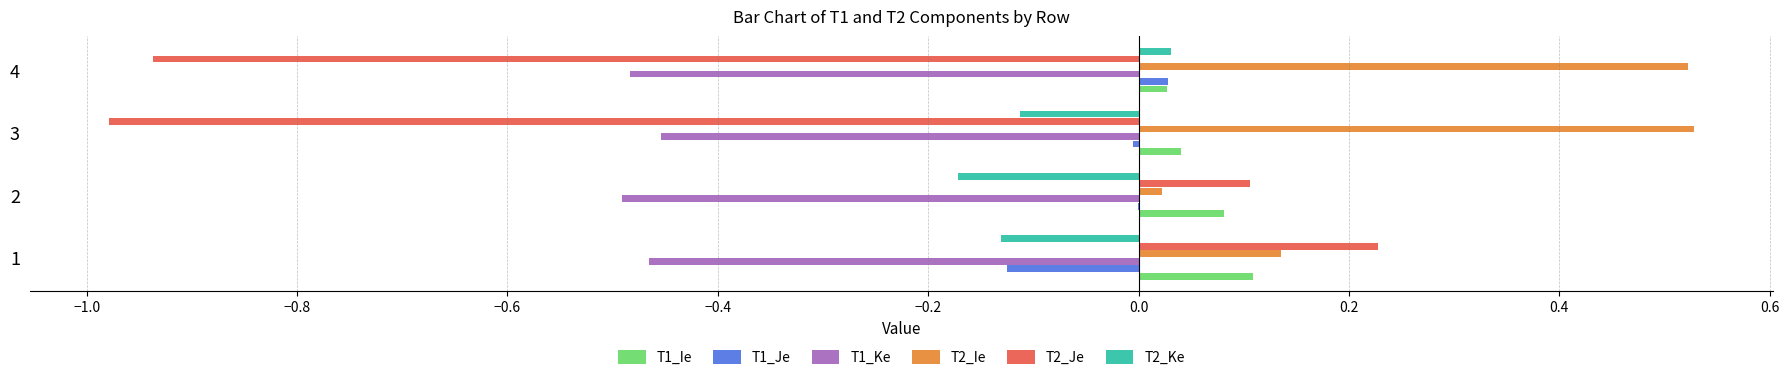

Is the value of T1_Je at 2 greater than the value of T1_Ke at 3?

Yes